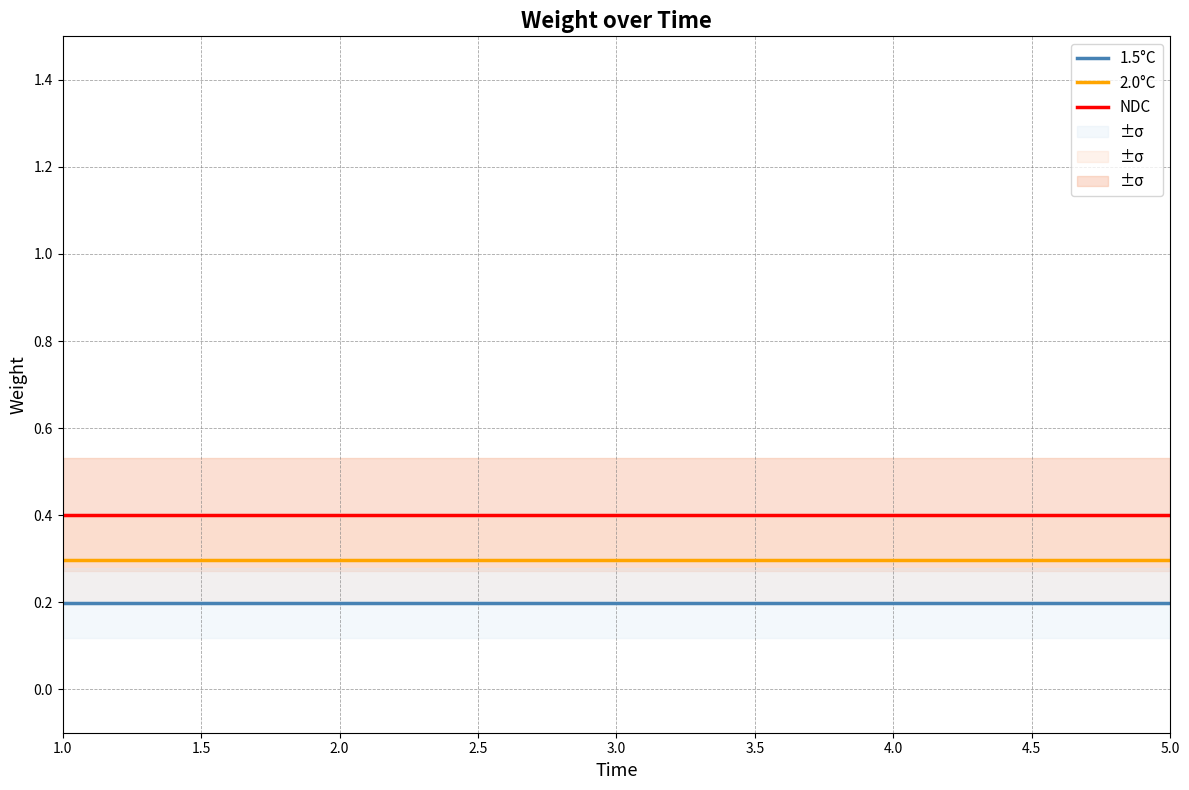

True or false: 1.5°C has a value of 0.3 at 1.0.

False